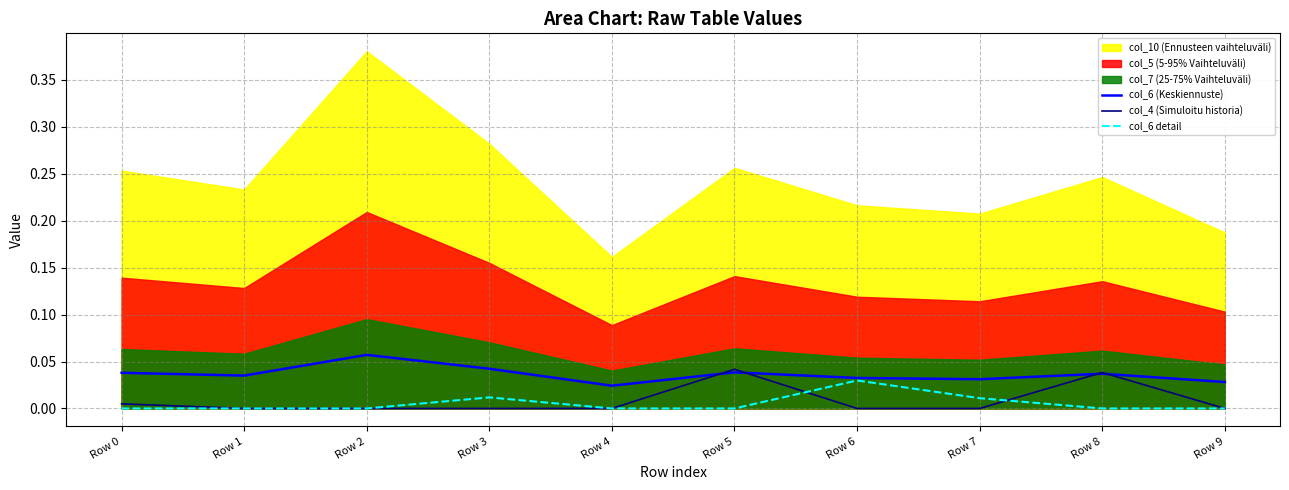

Is it true that col_6 (Keskiennuste) equals 0.0 at Row 9?

True